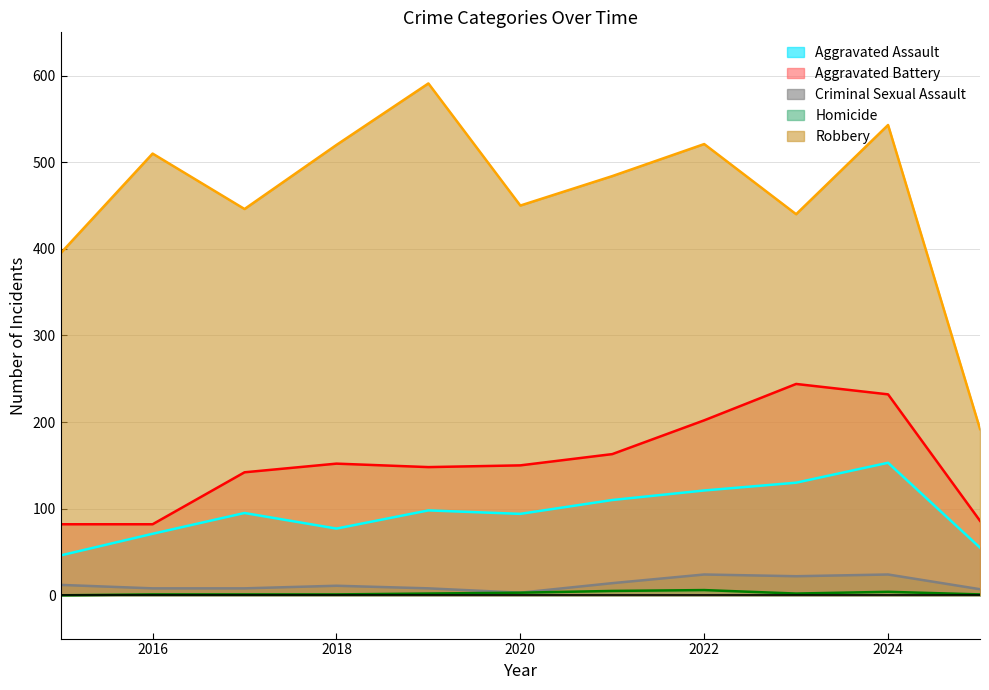

At 2020, list the series in order from smallest to largest.

Criminal Sexual Assault, Homicide, Aggravated Assault, Aggravated Battery, Robbery